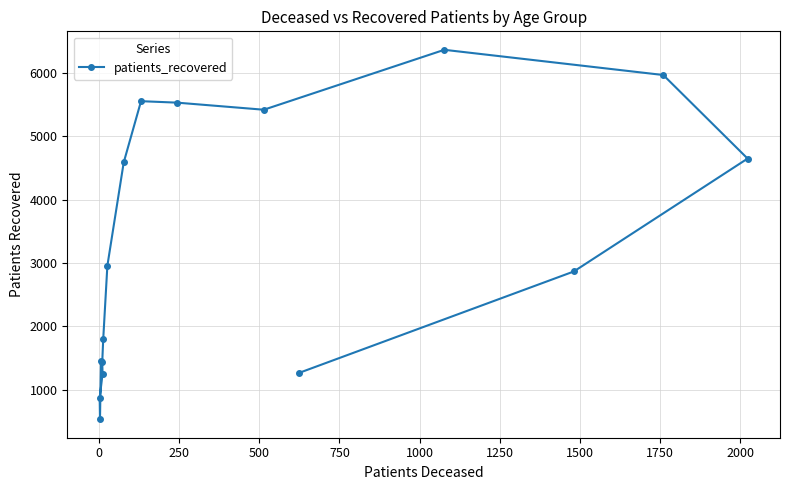

What is the difference between the second highest and second lowest values?

5096